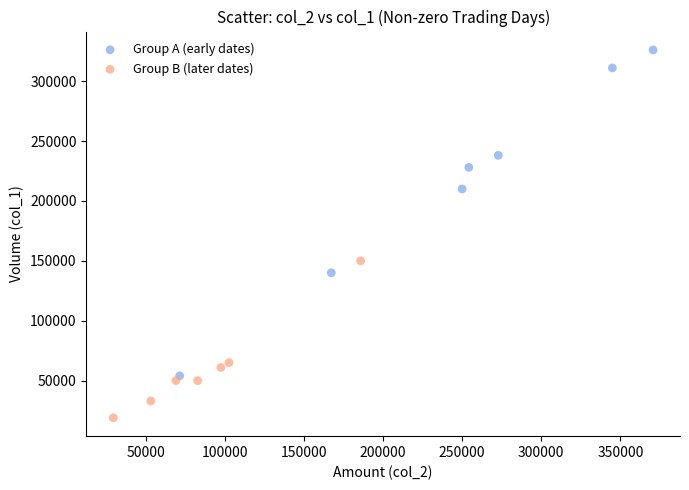

Which series reaches the maximum Y coordinate?

Group A (early dates)